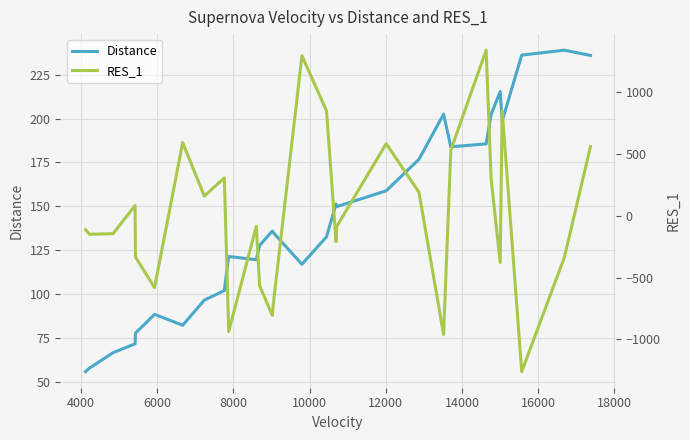

Does the chart display data point markers on the line(s)?

No